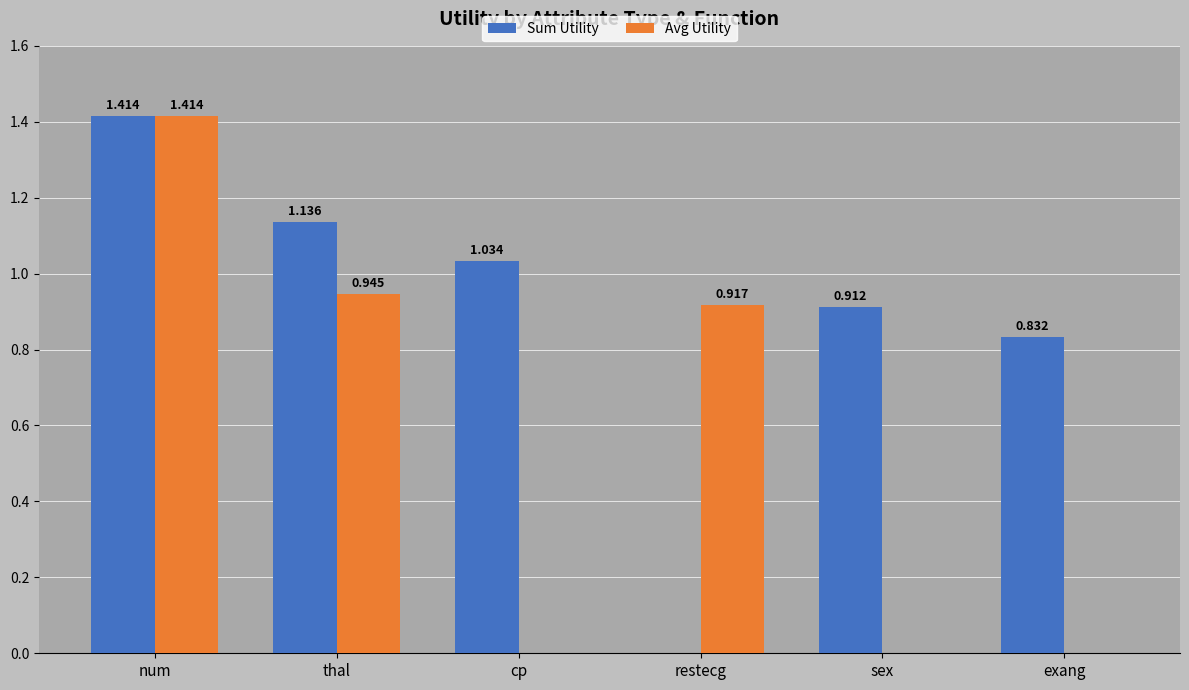

How many values in Sum Utility are above zero?

5